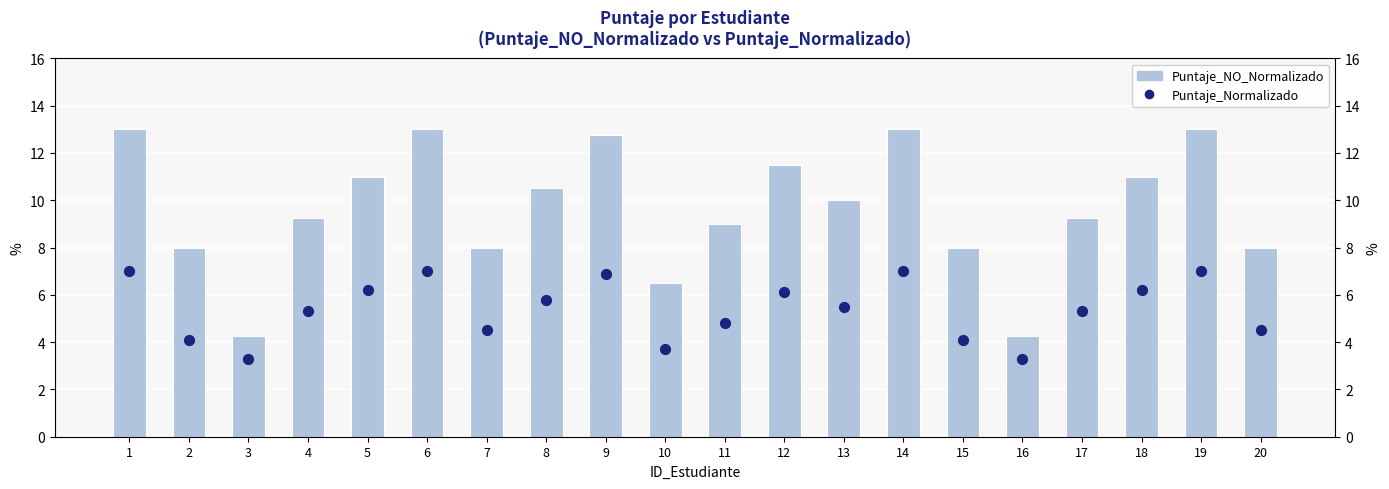

What are all the series names shown in the legend?

Puntaje_NO_Normalizado, Puntaje_Normalizado